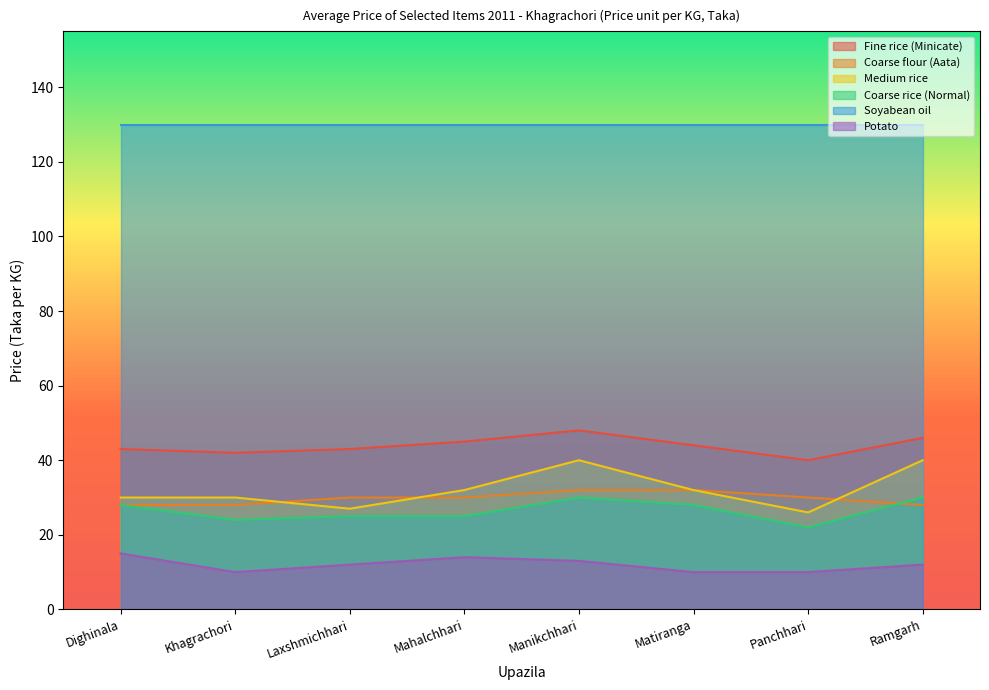

What is the sum of the Fine rice (Minicate) values at Mahalchhari and Manikchhari?

93